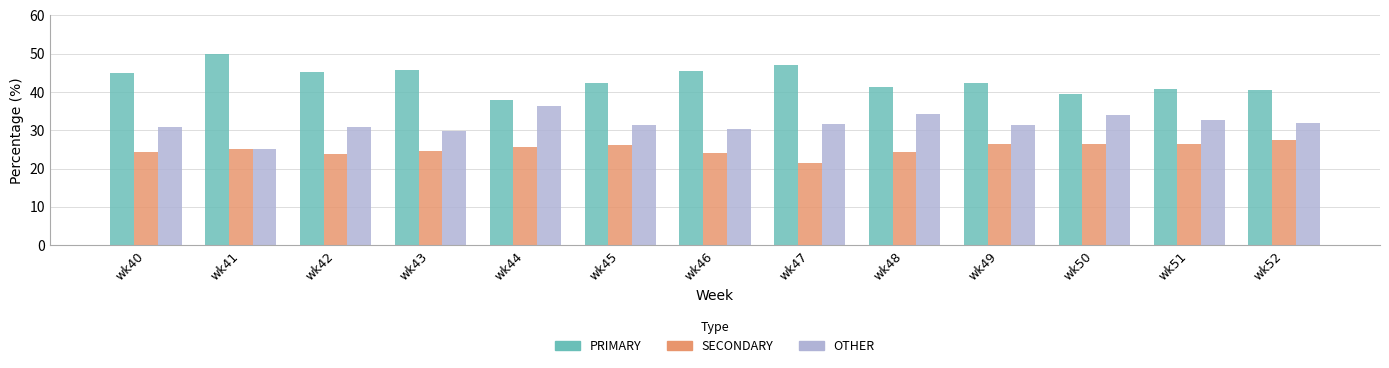

List the series in order of their overall mean, lowest first.

SECONDARY, OTHER, PRIMARY